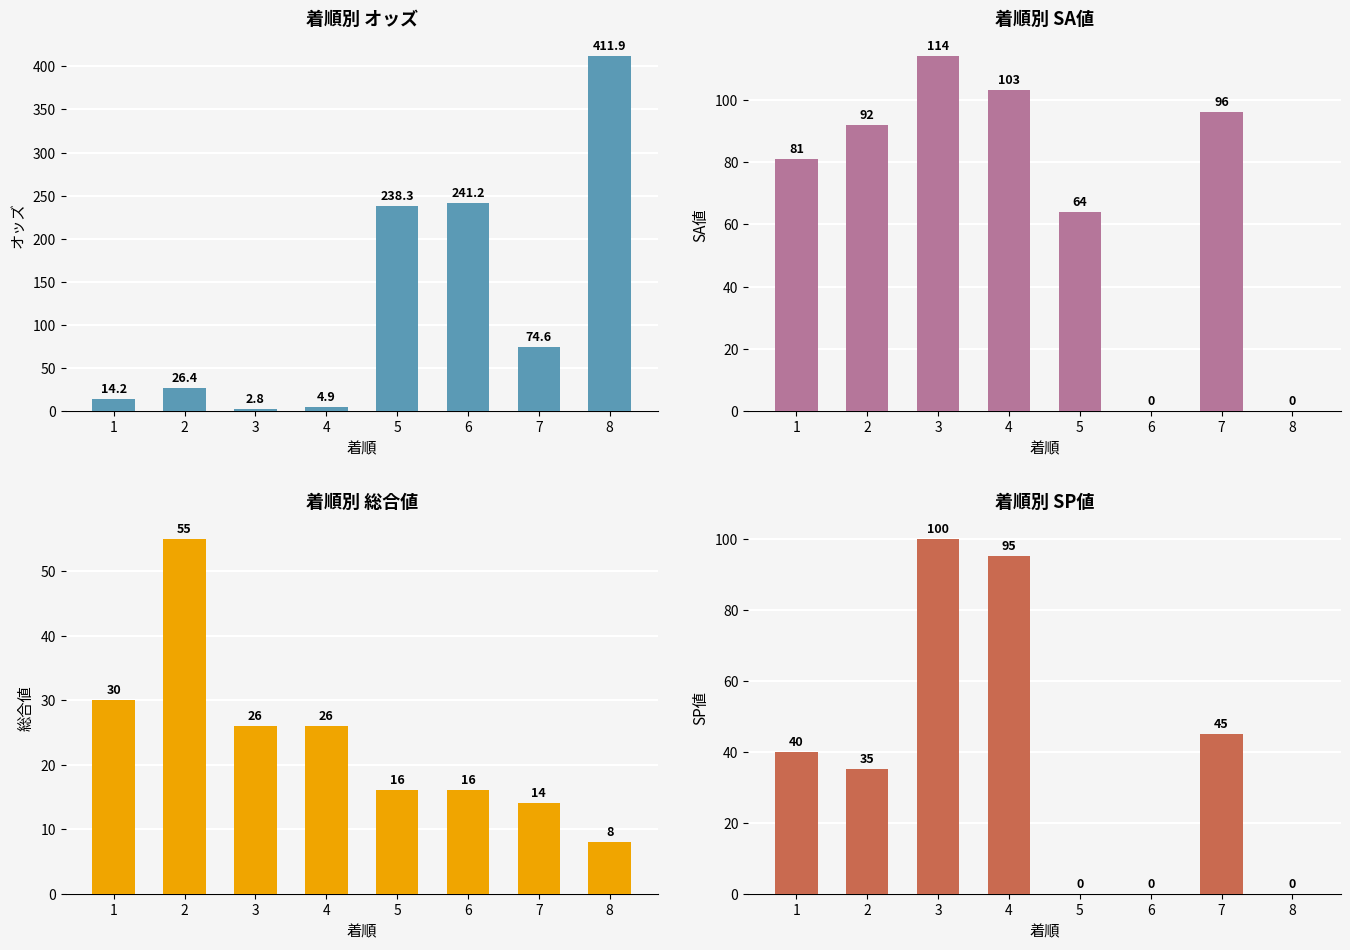

What is the difference between the maximum and second lowest values in the オッズ series?

407.0